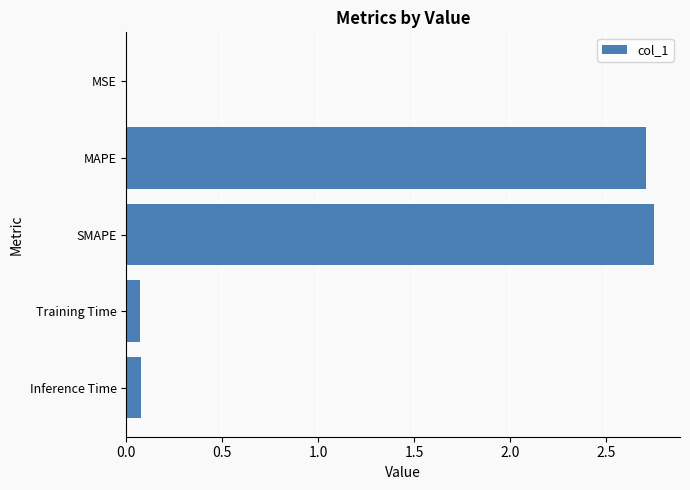

Is it true that the value at SMAPE is 2.7?

True